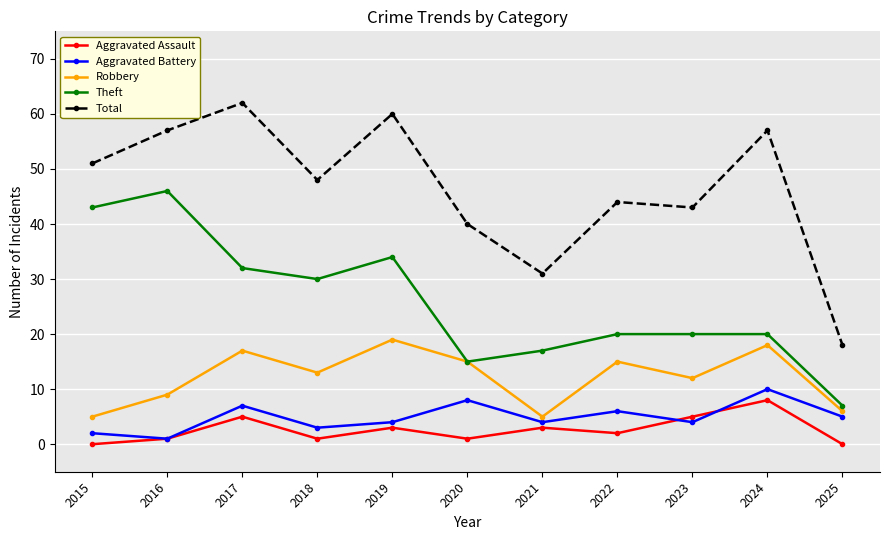

Is the value of Robbery at 2023 greater than the value of Total at 2023?

No